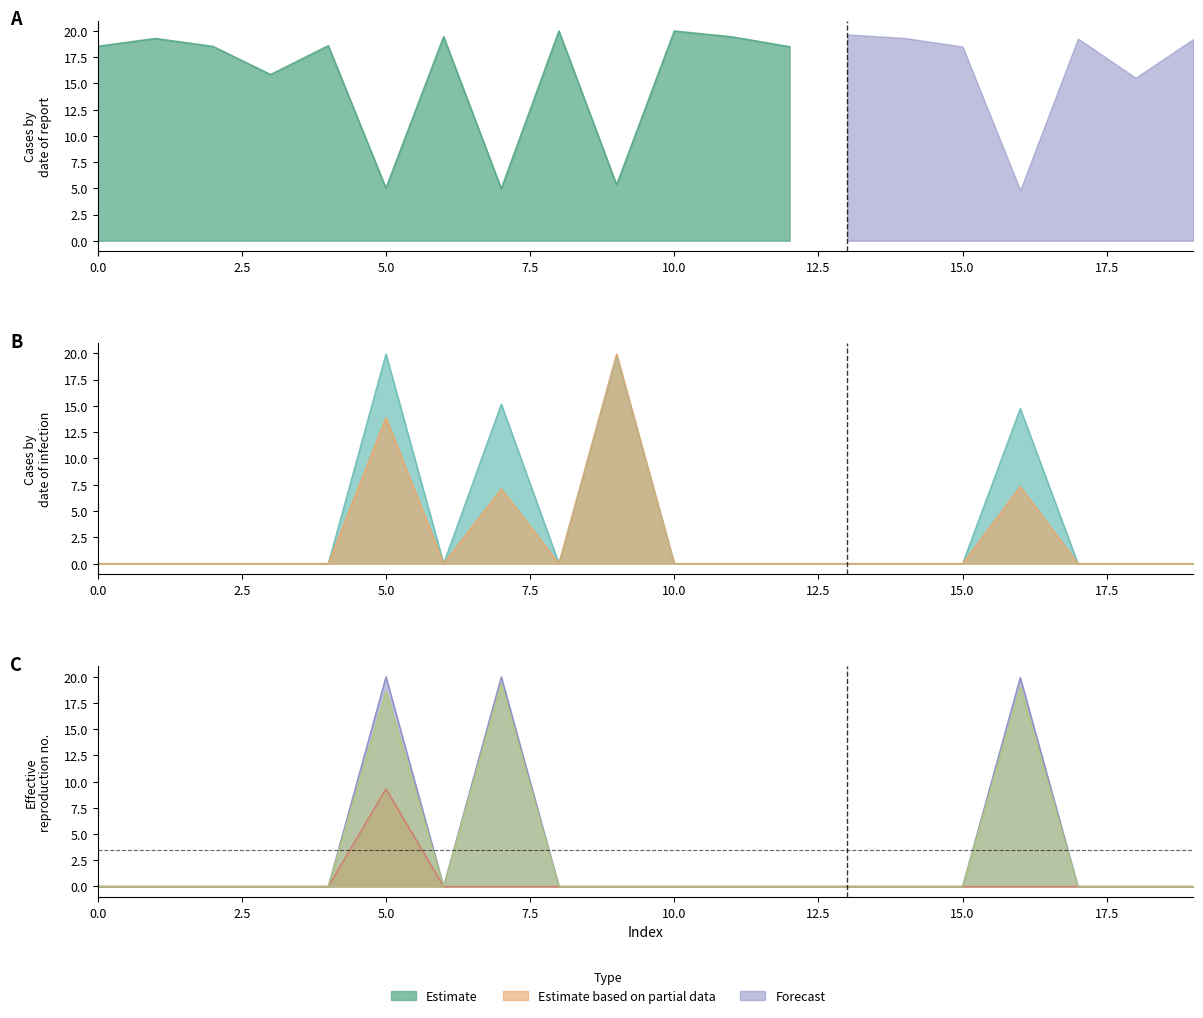

What is the spread (max minus min) of values at 5?

10.7